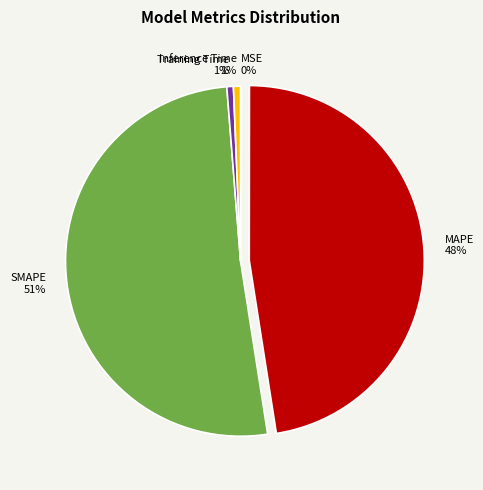

The MAPE slice represents 48% of the pie. True or false?

True